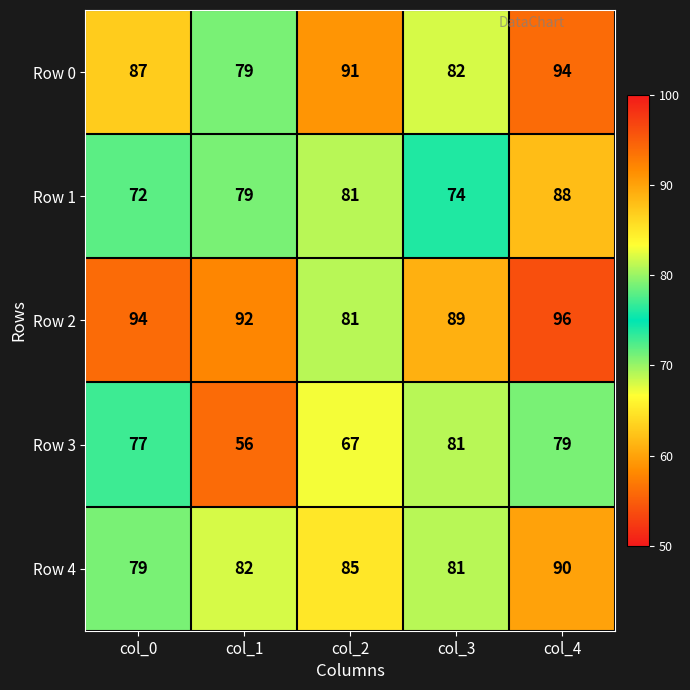

How many categories are shown in the chart?

5